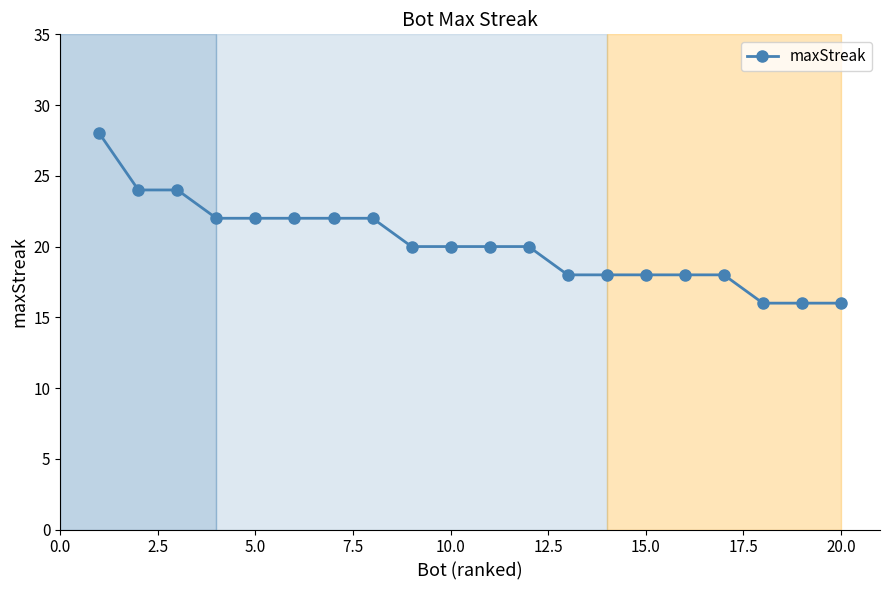

What is the difference between the maximum and minimum values?

12